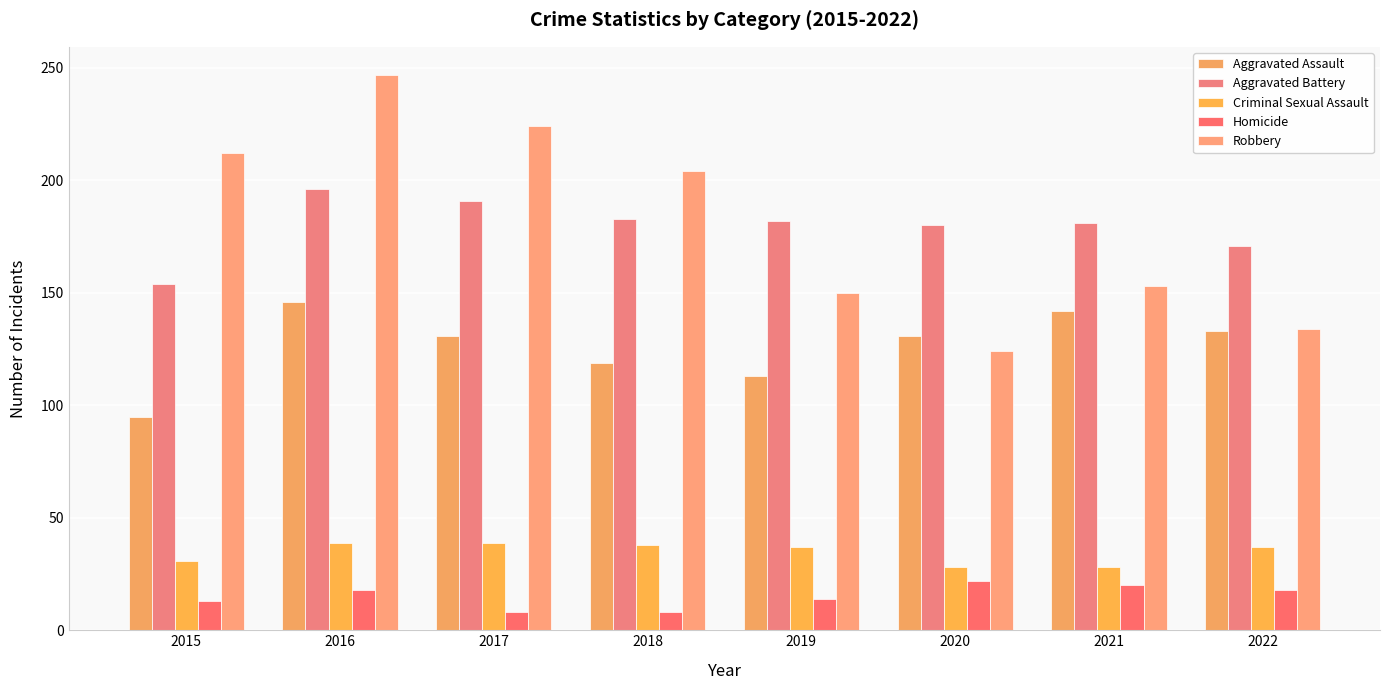

Count the number of data series in this chart.

5